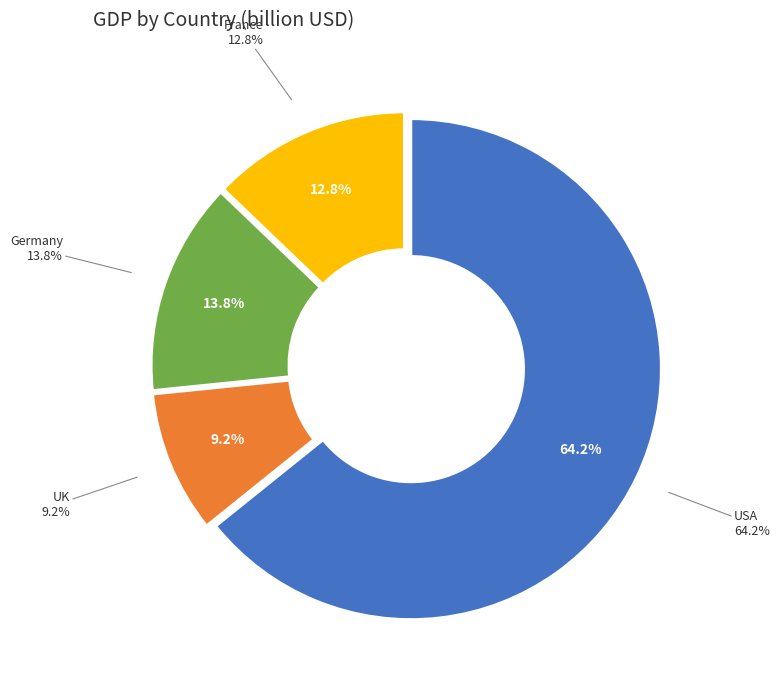

How many segments does this pie chart have?

4